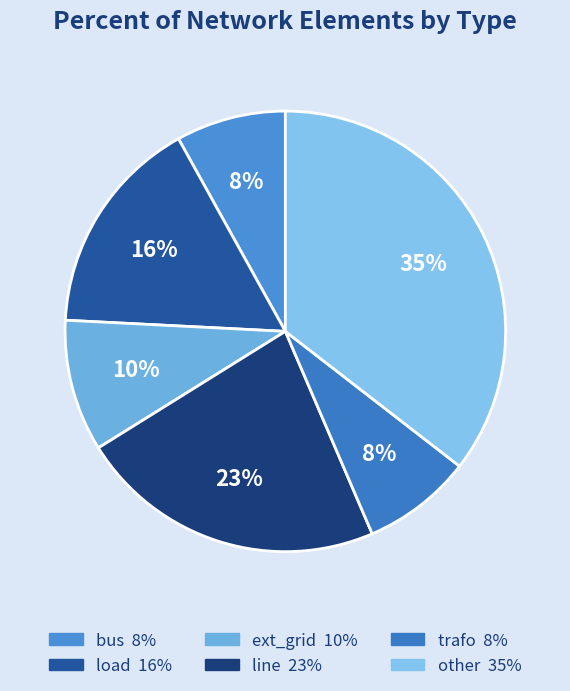

To the nearest percent, what is the average slice percentage?

17%